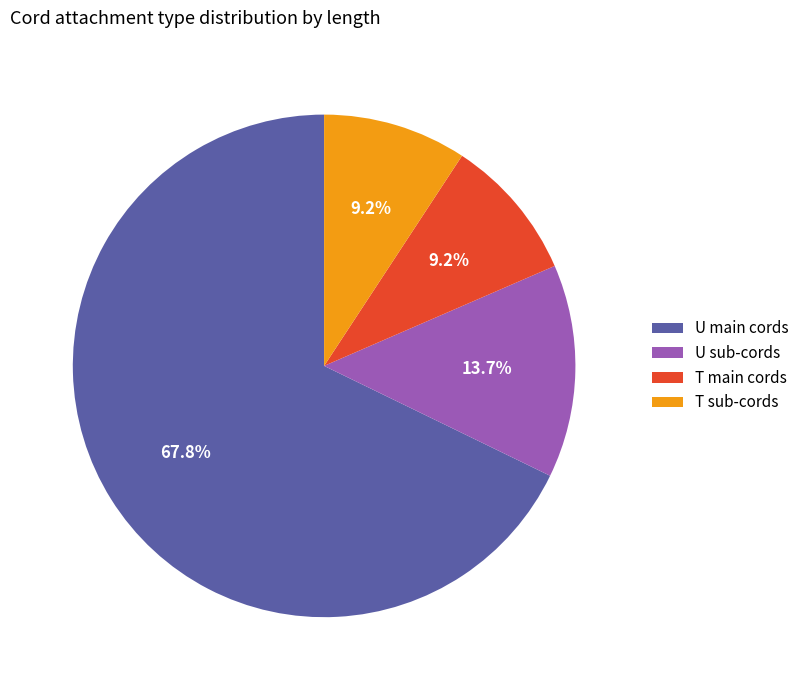

Combined, do T sub-cords and U sub-cords account for over 50%?

No